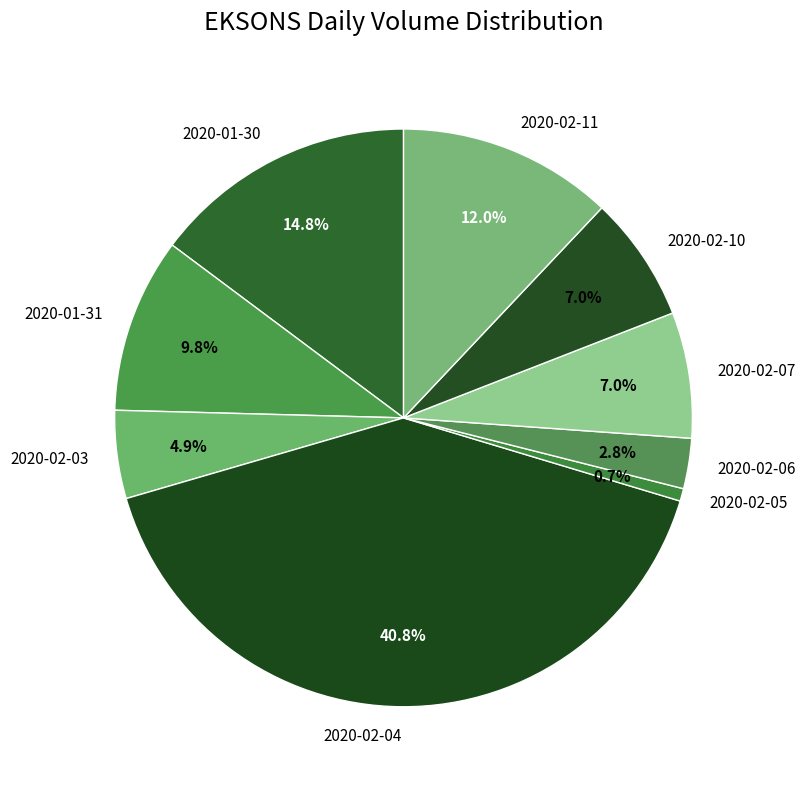

The 2020-02-11 slice represents 12% of the pie. True or false?

True